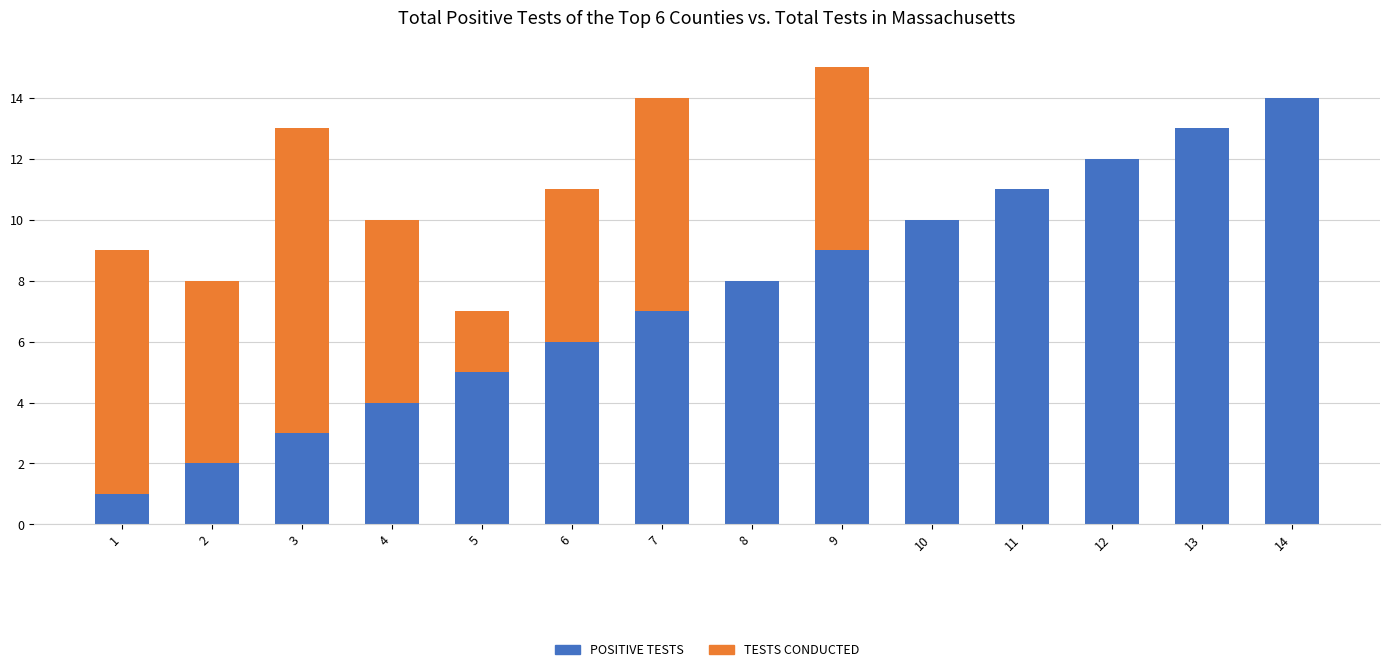

Is the value of POSITIVE TESTS at 4 greater than the value of TESTS CONDUCTED at 7?

No